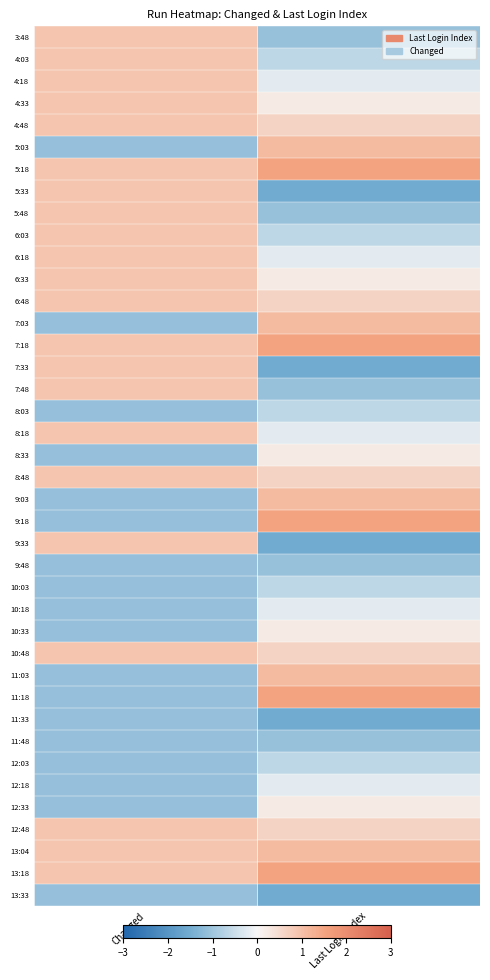

How many categories are shown in the chart?

2